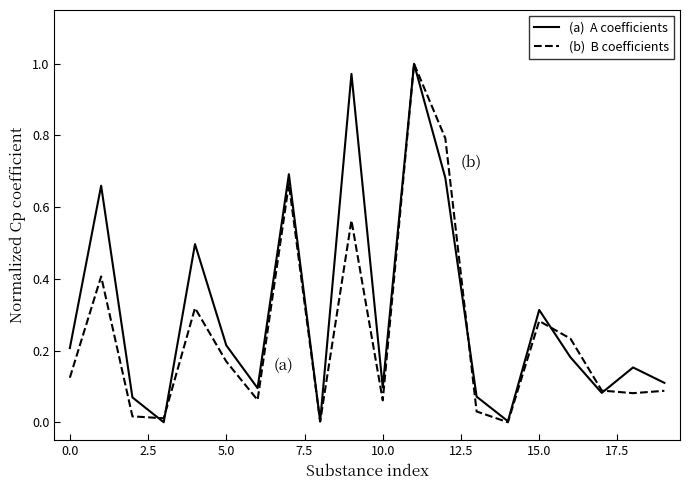

Does the chart have visible grid lines?

No